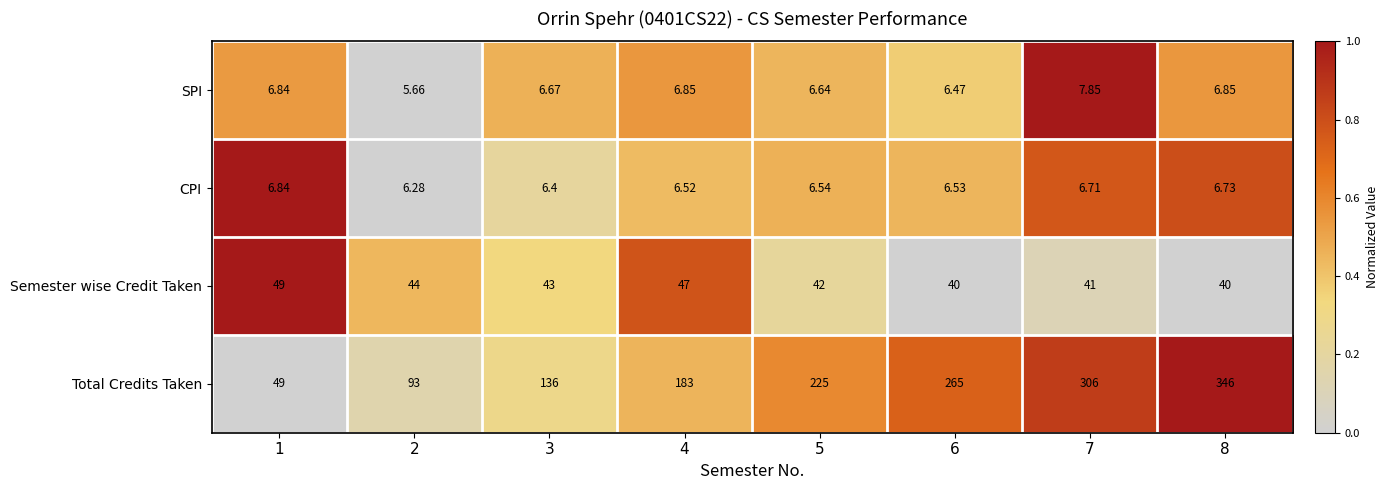

List the series in order of their peak value, lowest first.

CPI, SPI, Semester wise Credit Taken, Total Credits Taken